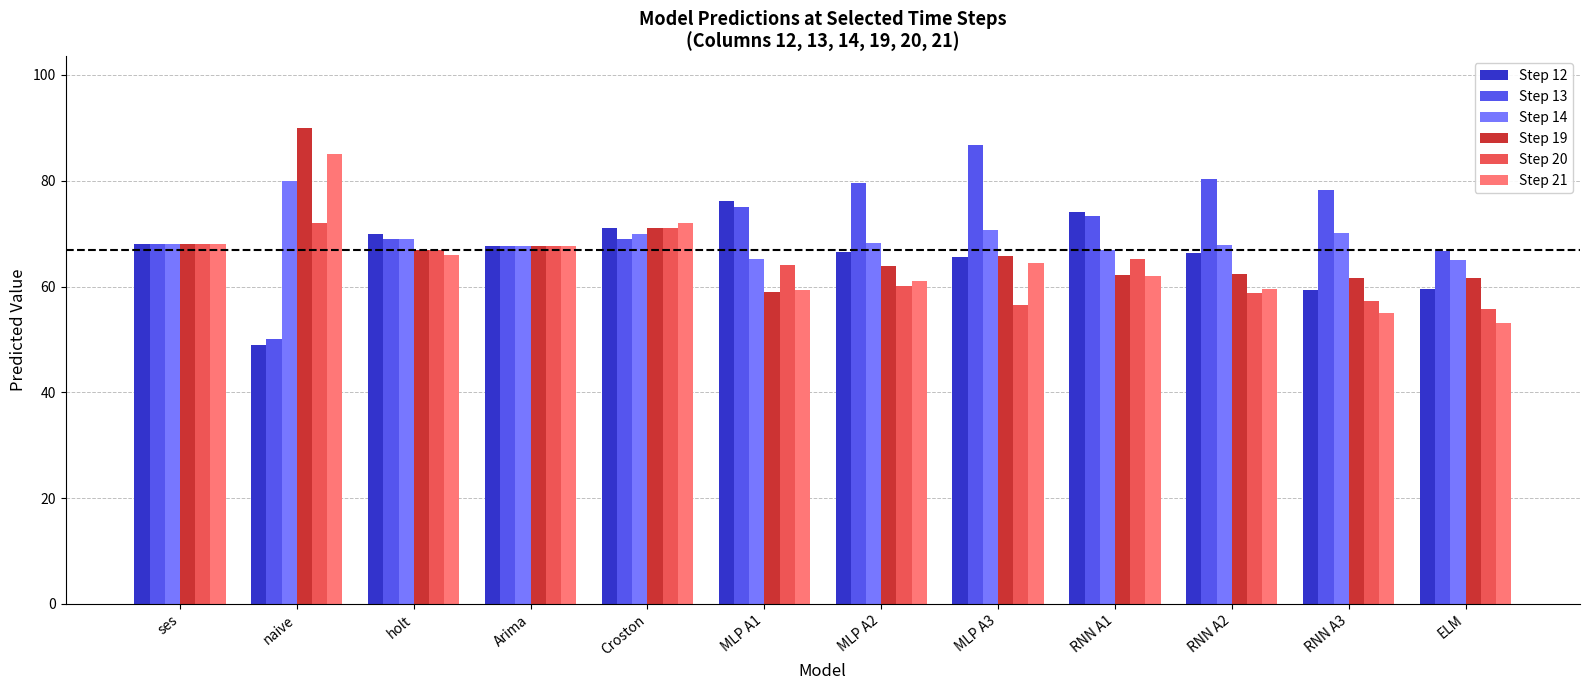

Which category has the highest value across all series?

naive